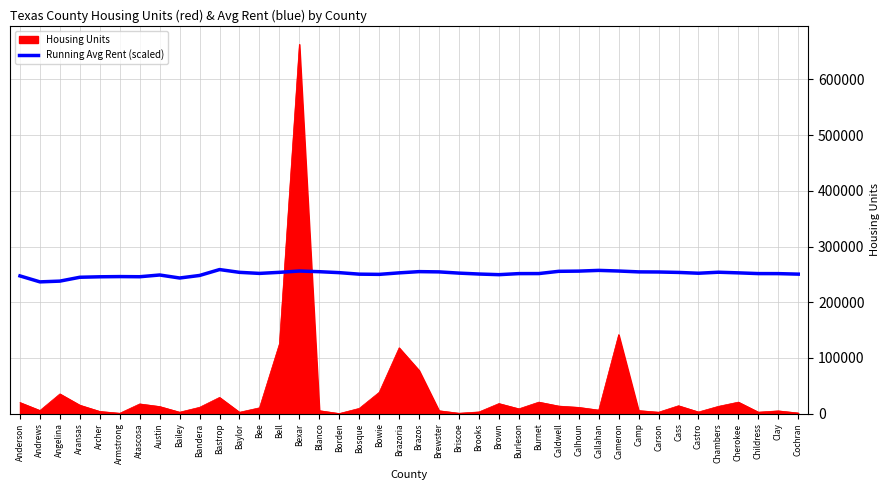

What is the spread (max minus min) of values at Aransas?

229502.9